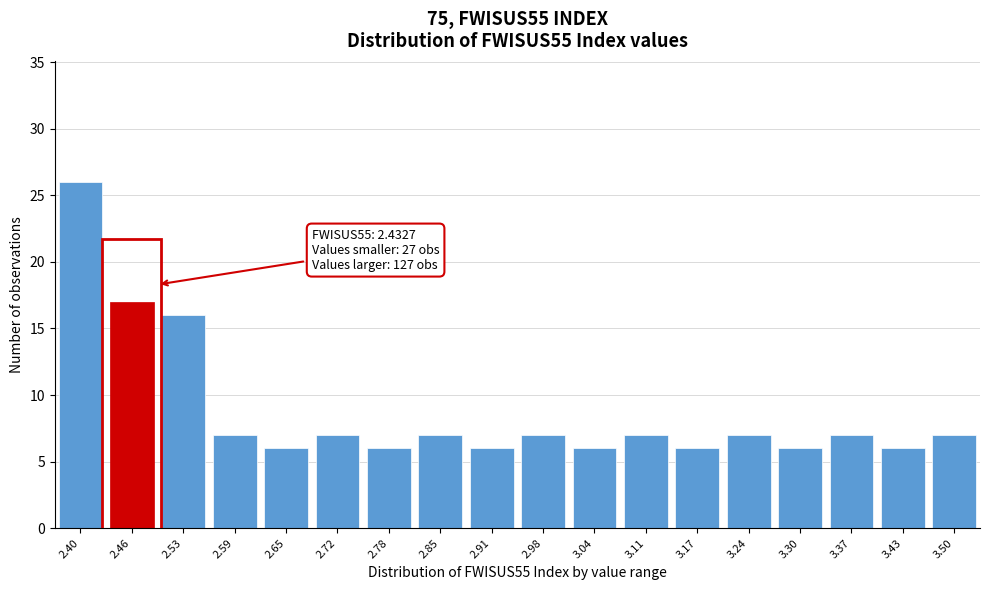

Reading right to left, list all the values displayed in this chart.

7	6	7	6	7	6	7	6	7	6	7	6	7	6	7	16	17	26